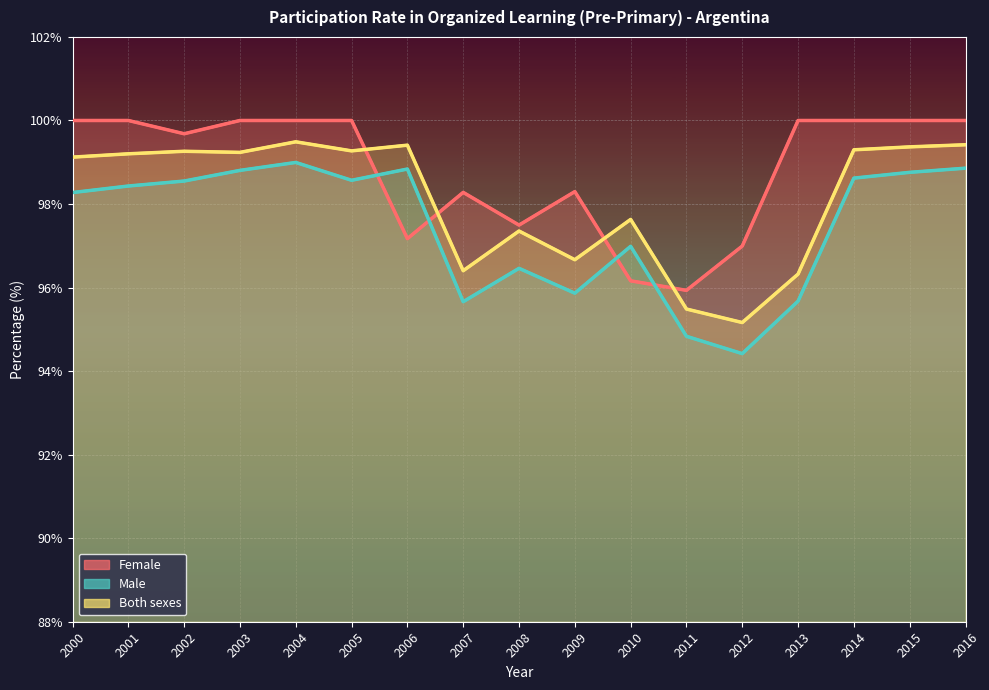

What is the value of the Both sexes point at the 5th from the left?

99.5